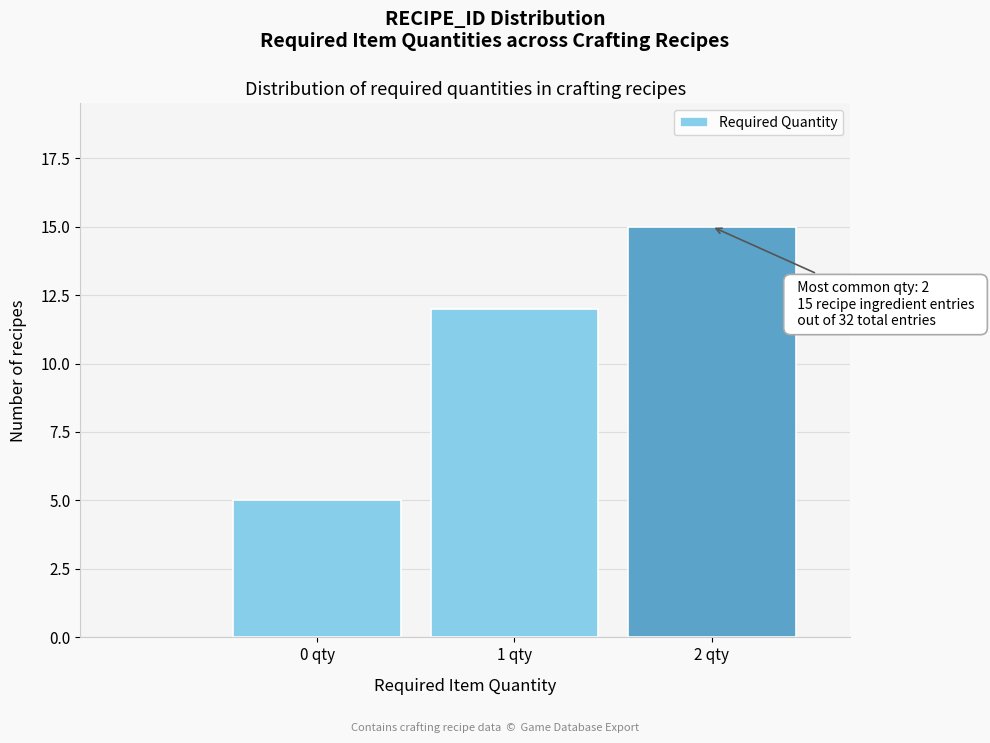

Reading left to right, what are all the values shown in this chart?

5	12	15